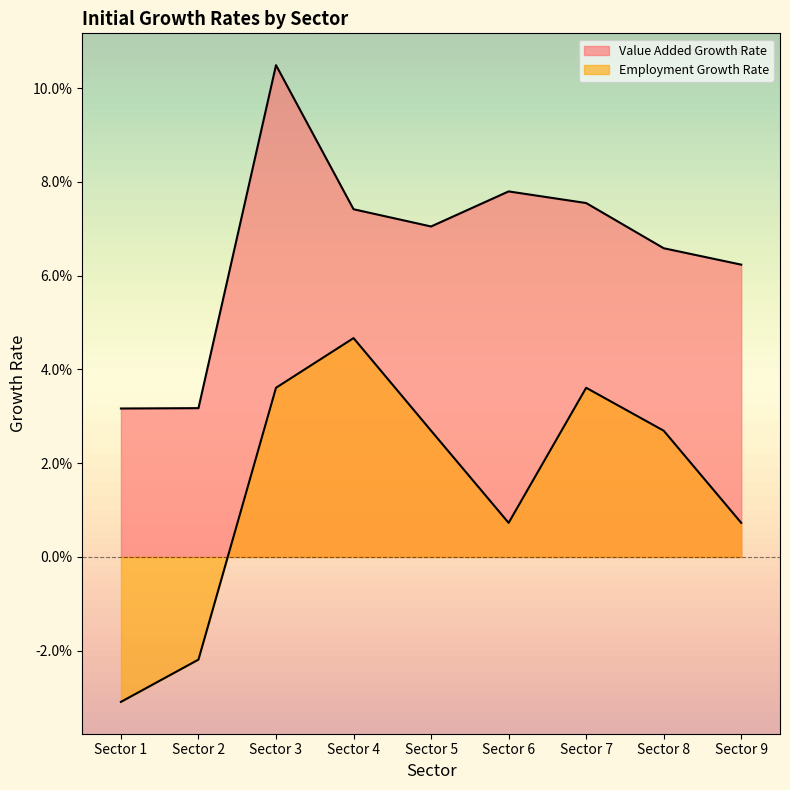

Where does the Employment Growth Rate series first go above 0?

Sector 3